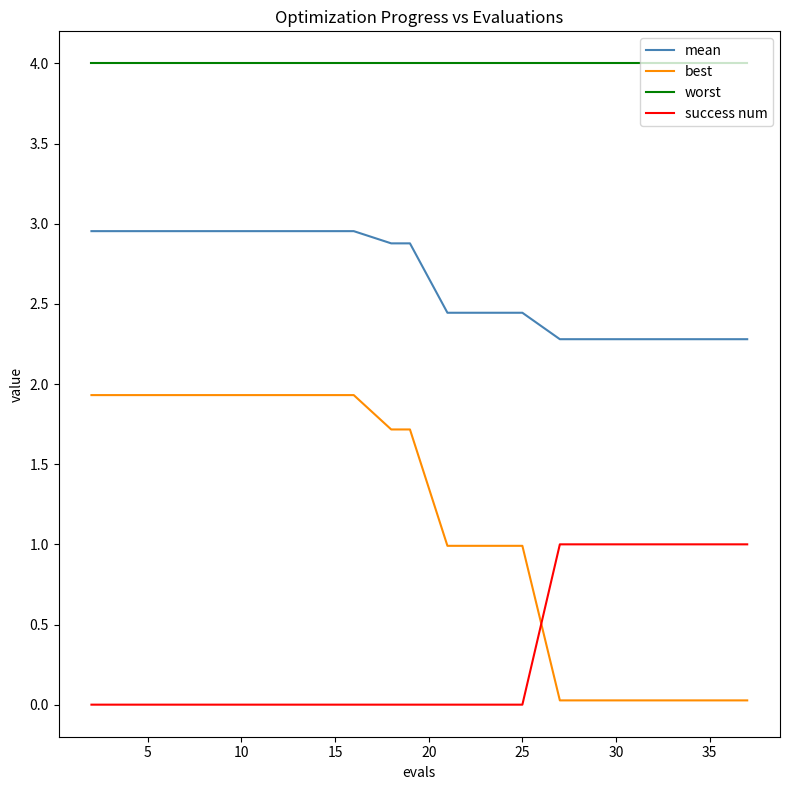

Rank the series by their maximum value, from lowest to highest.

success num, best, mean, worst